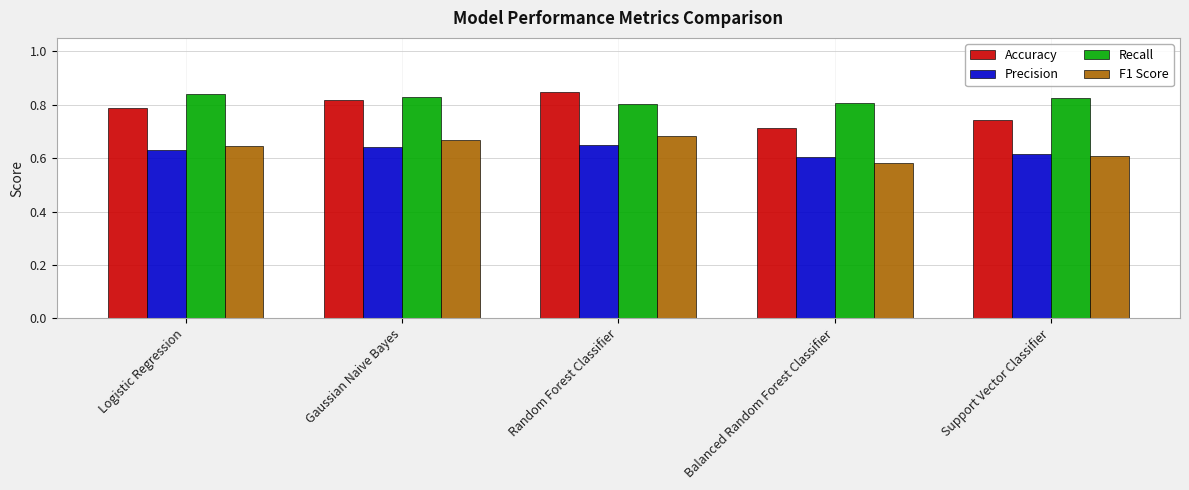

At which label does F1 Score reach its minimum?

Balanced Random Forest Classifier